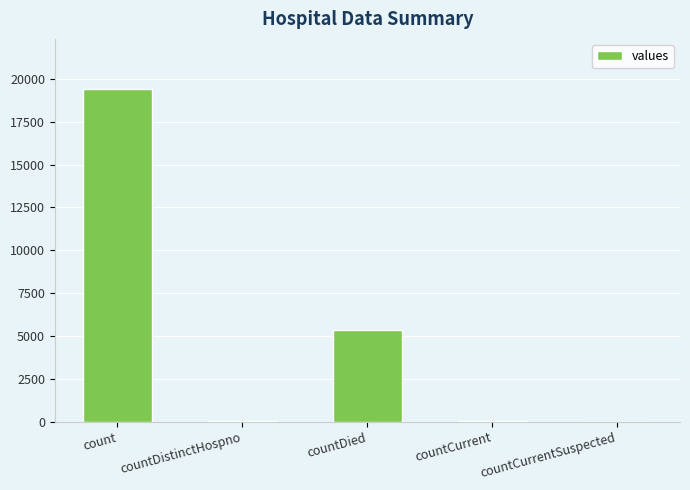

Where is the data nearest to the value 9710?

countDied